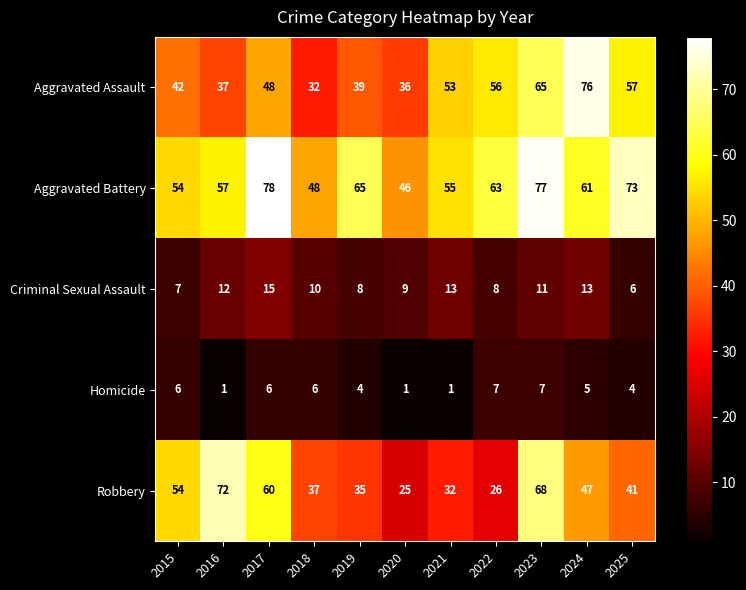

List the labels in order of Aggravated Assault value, smallest first.

2018, 2020, 2016, 2019, 2015, 2017, 2021, 2022, 2025, 2023, 2024